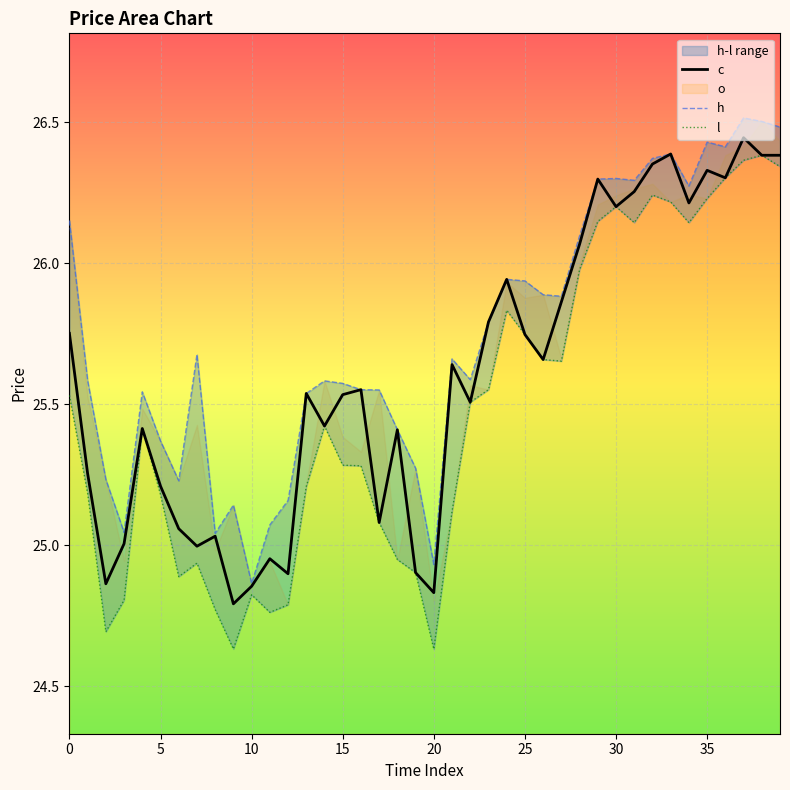

What is the difference between the maximum and minimum values in the c series?

1.7